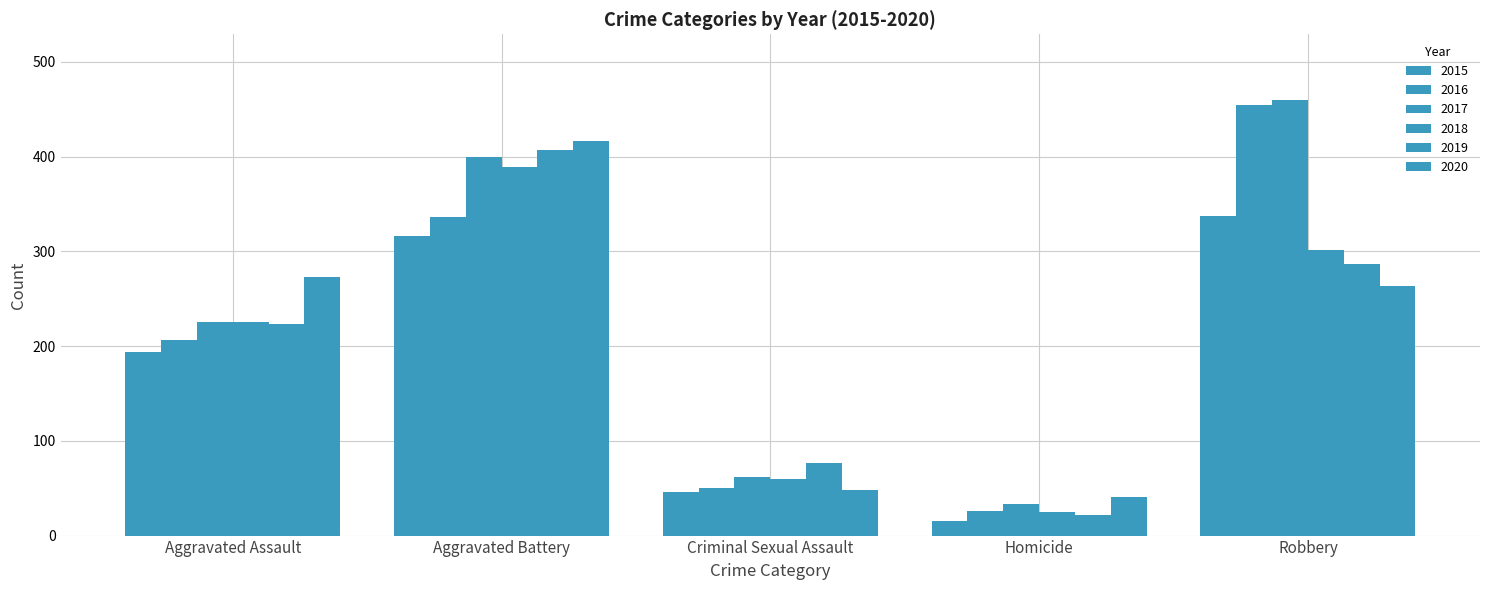

Are the bars grouped side by side (vs. stacked)?

Yes